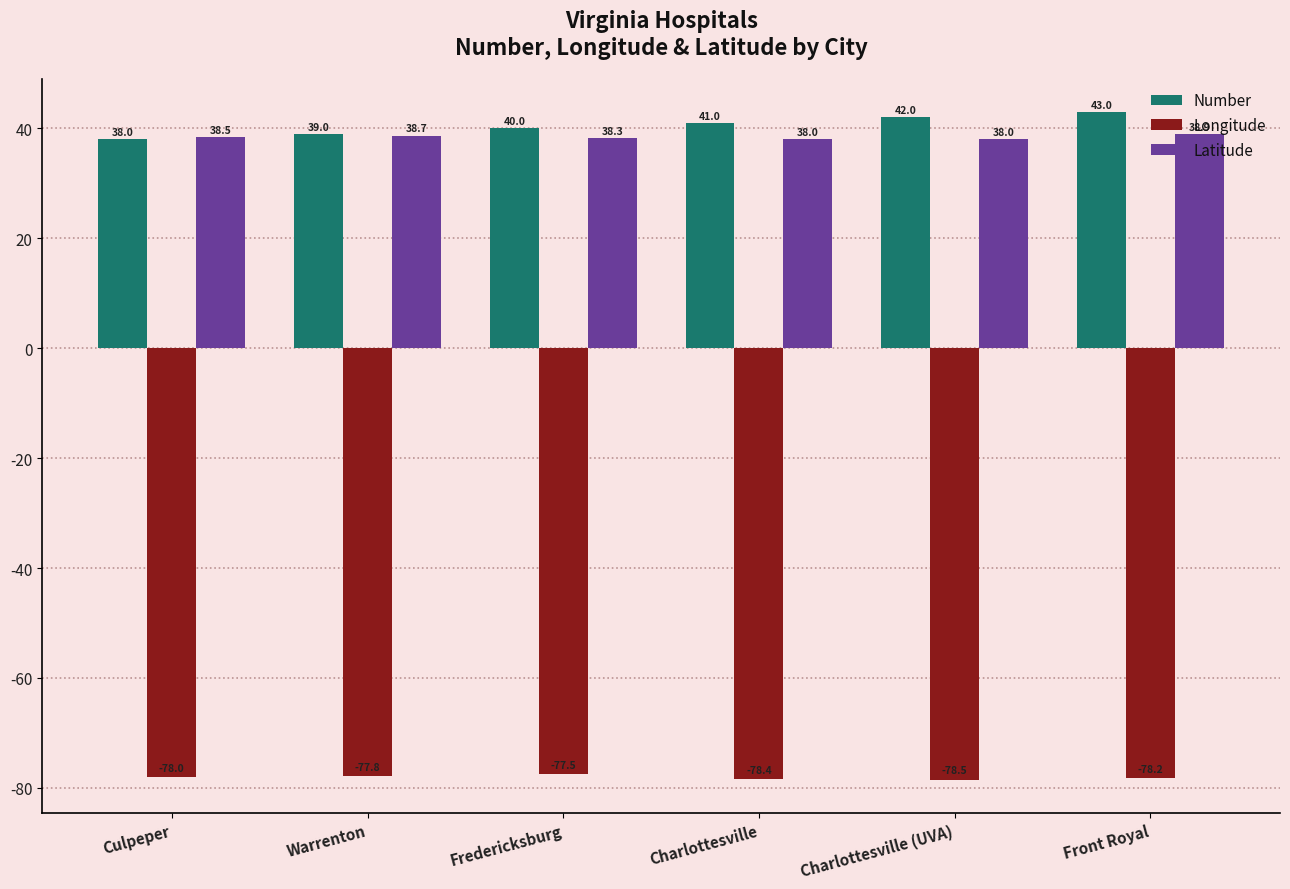

The value of Longitude at Warrenton is -125.6. True or false?

False